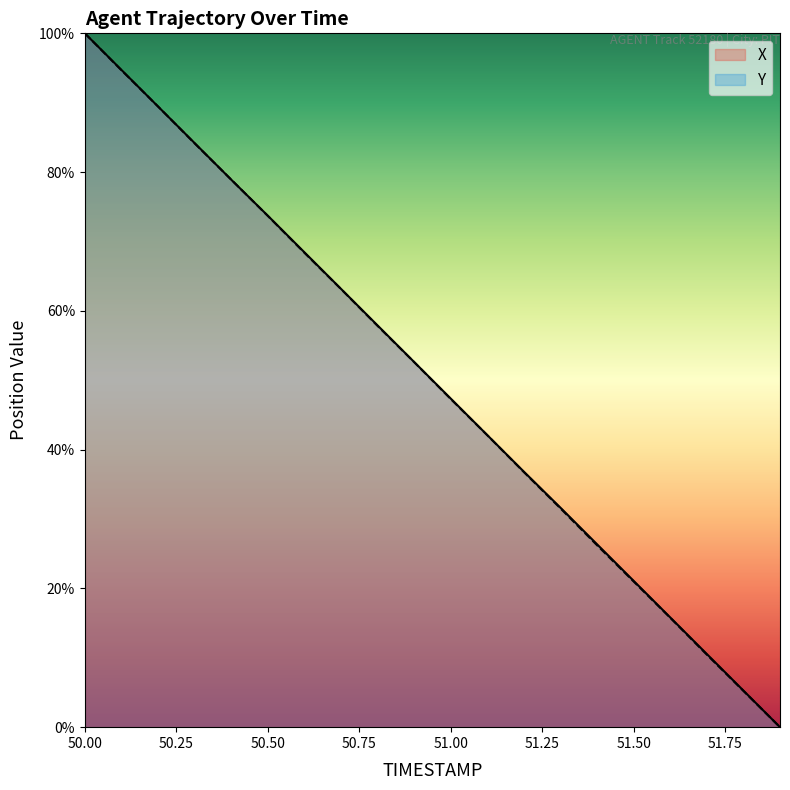

What is the sum of the Y values at 50.5 and 51.6?

89.5